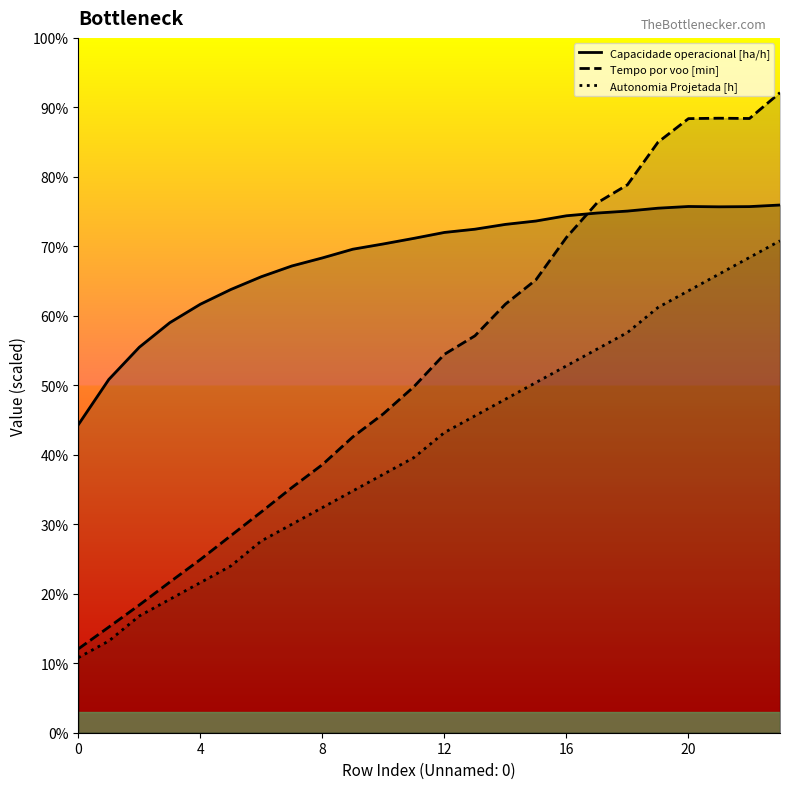

Which has a higher value, 10 or 23?

23